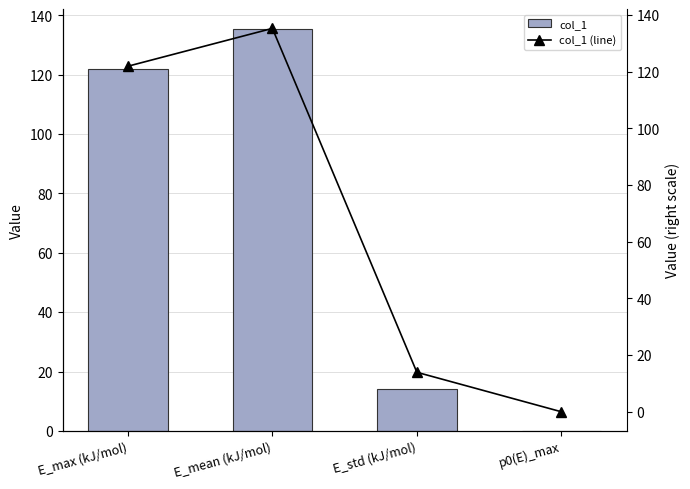

Rank the series at E_mean (kJ/mol) from highest to lowest value.

col_1, col_1 (line)